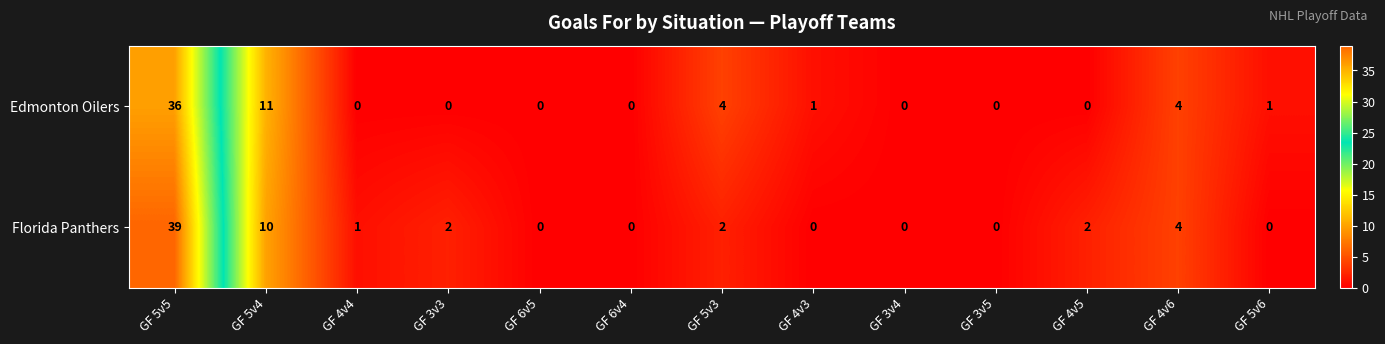

What is the highest value of the Florida Panthers series?

39